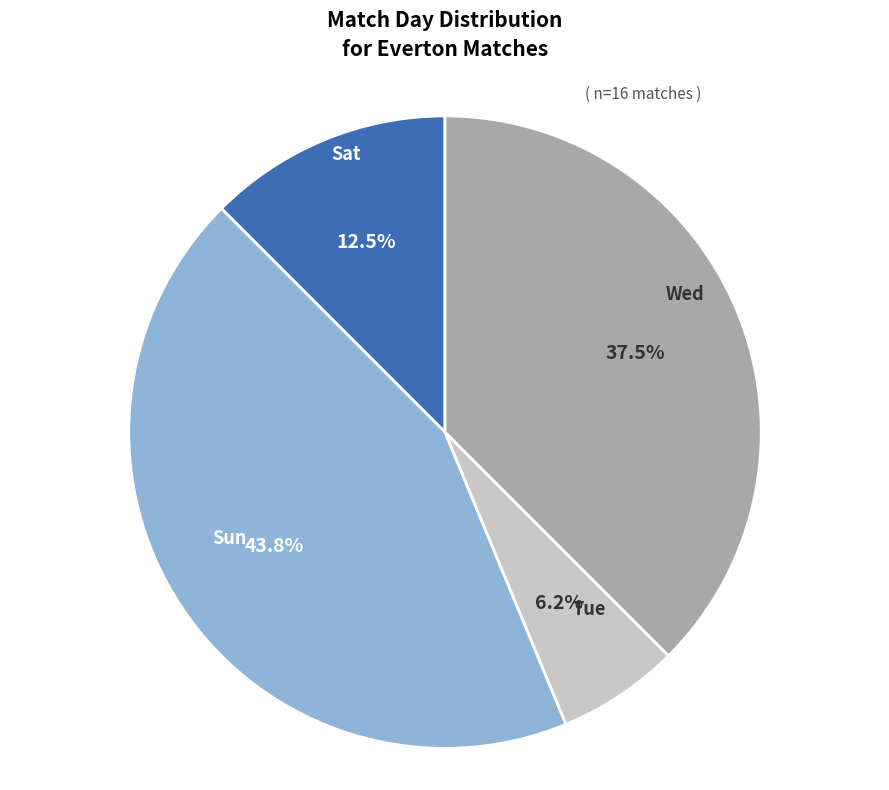

What percentage do Wed and Sat together represent?

50.0%